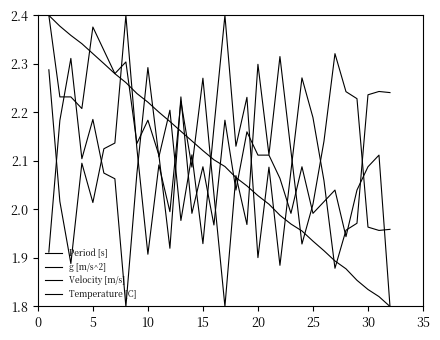

Is this an area chart (filled region under the line)?

No